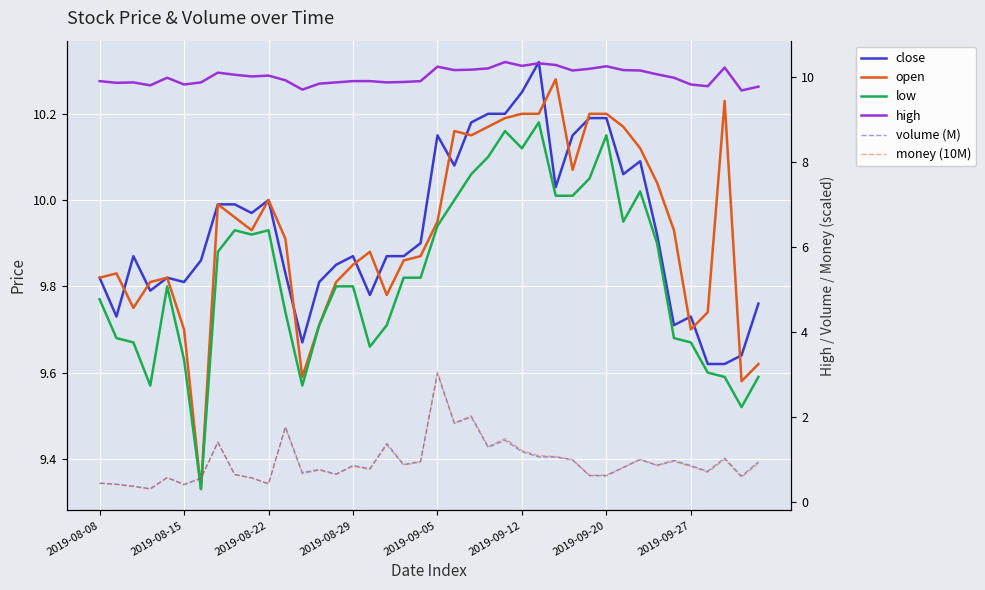

What is the sum of all volume (M) values?

37.7